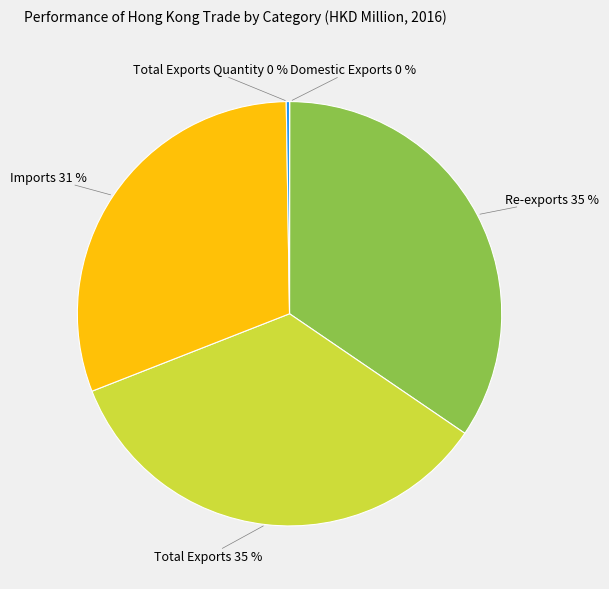

Is there a majority slice in this chart?

No